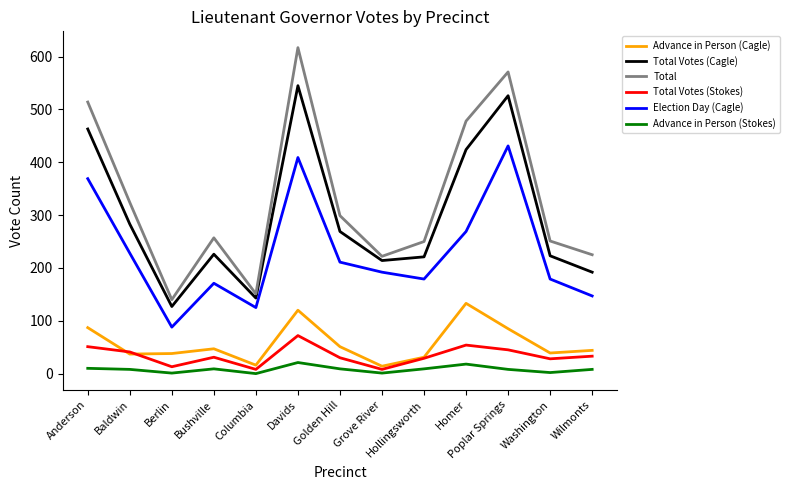

Is it true that Election Day (Cagle) equals 431 at Poplar Springs?

True